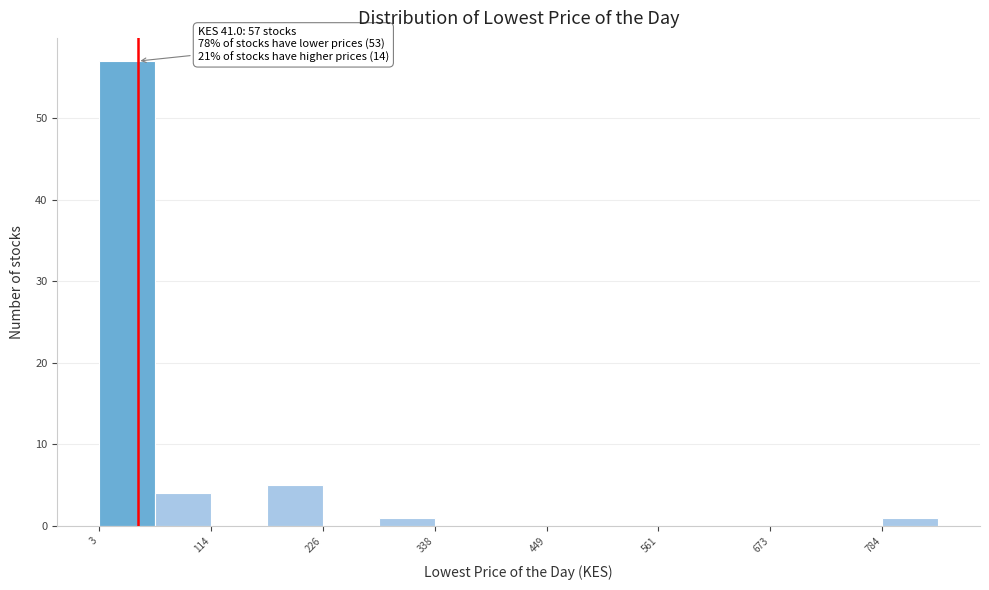

Read against the x-axis, roughly where is the centre of the tallest bar?

40